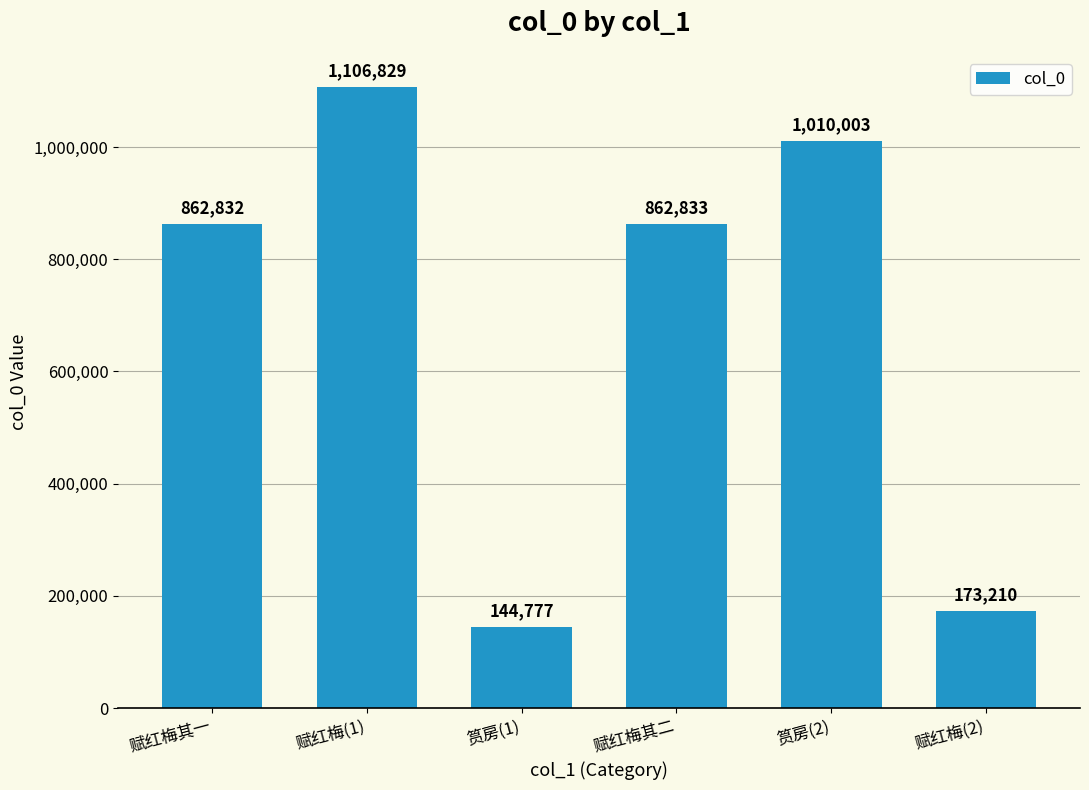

What is the ratio of the value at 赋红梅(1) to the value at 赋红梅其二?

1.3